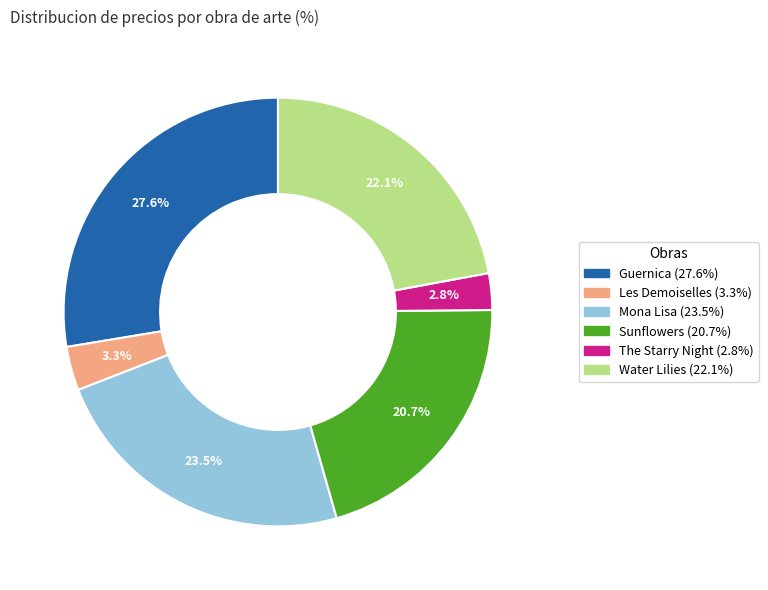

Is the sum of The Starry Night and Les Demoiselles greater than half?

No